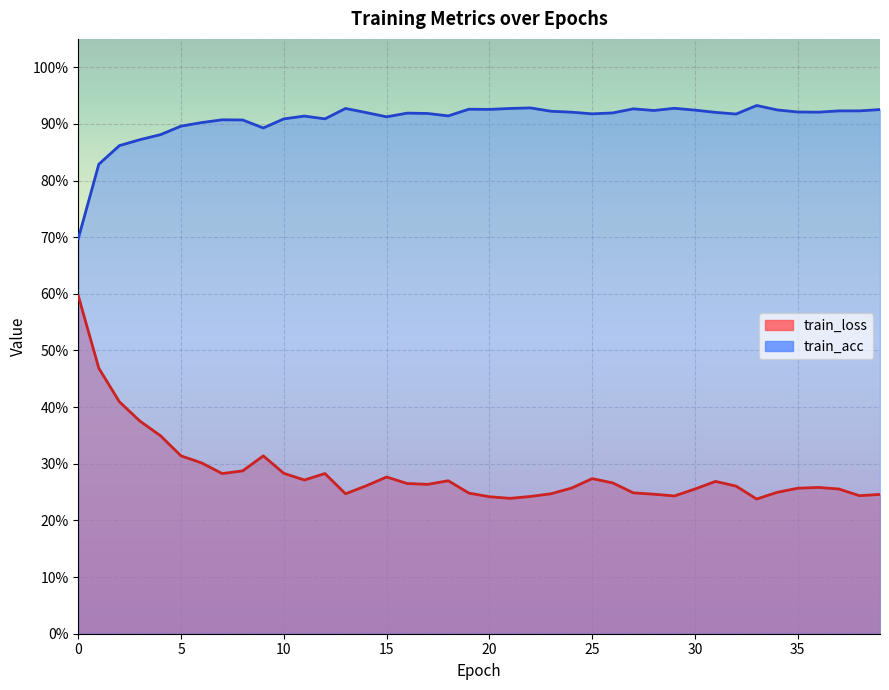

In train_acc, how many points are higher than both neighbors (excluding endpoints)?

10